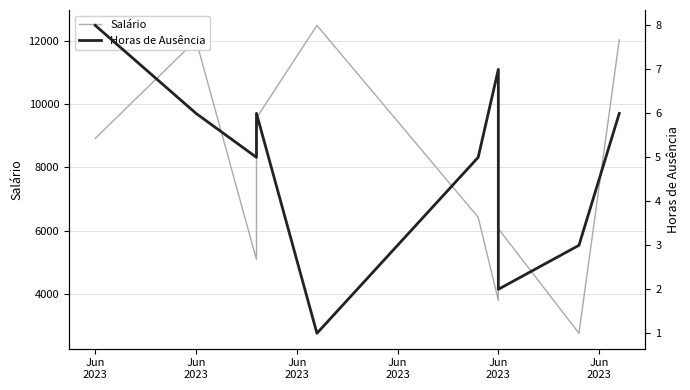

Does the chart display data point markers on the line(s)?

No